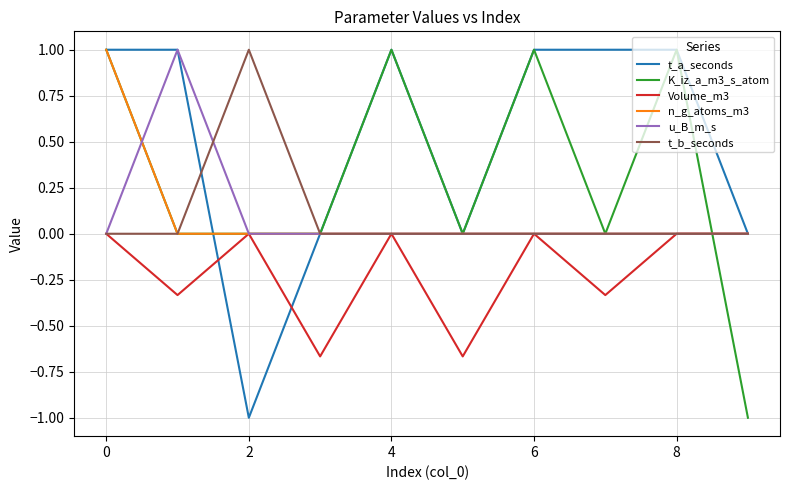

True or false: t_b_seconds and u_B_m_s cross at least once.

True